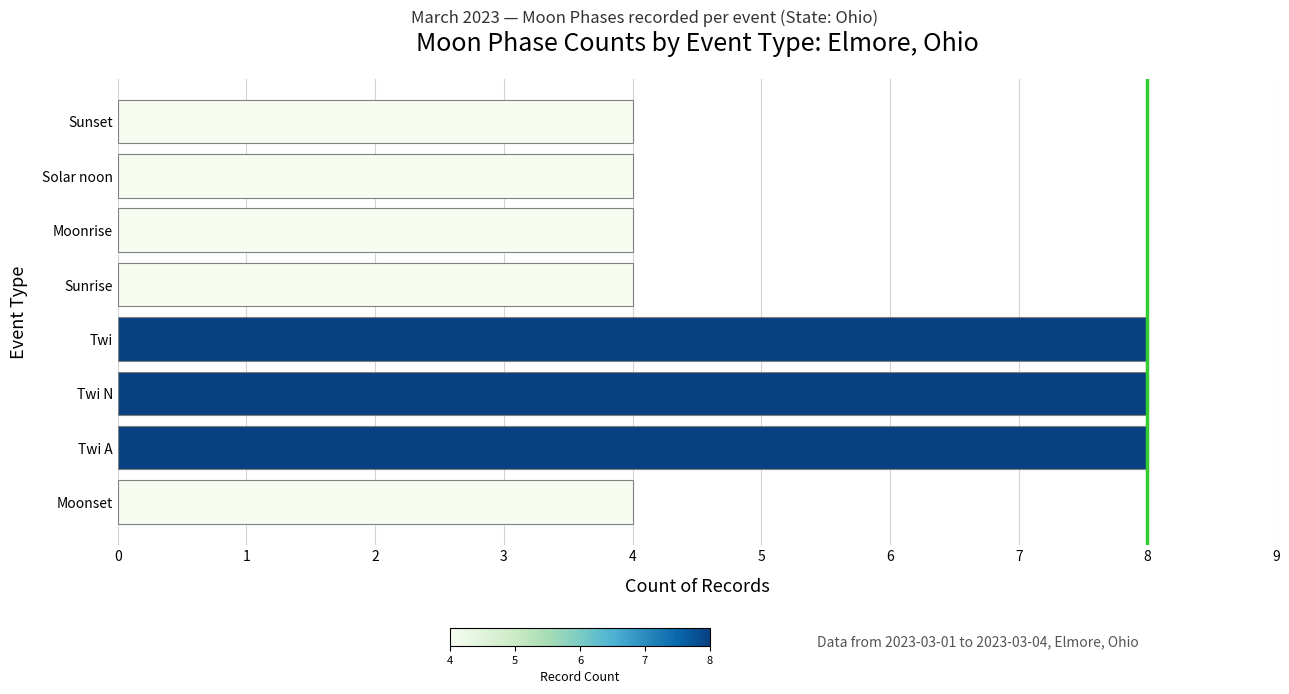

Does the chart contain stacked bars?

No